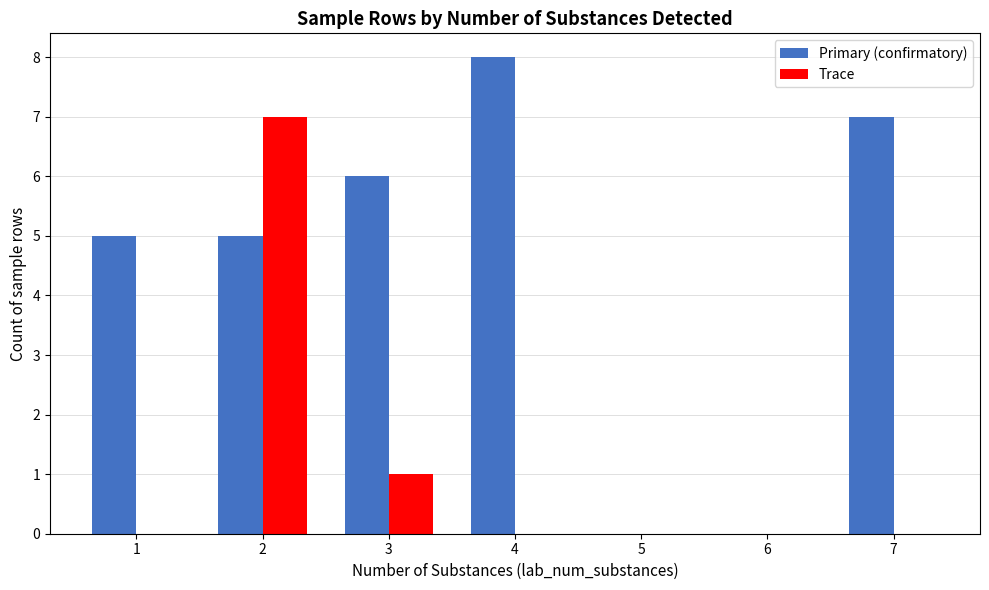

Count the Trace values in the range 0 to 1.

6